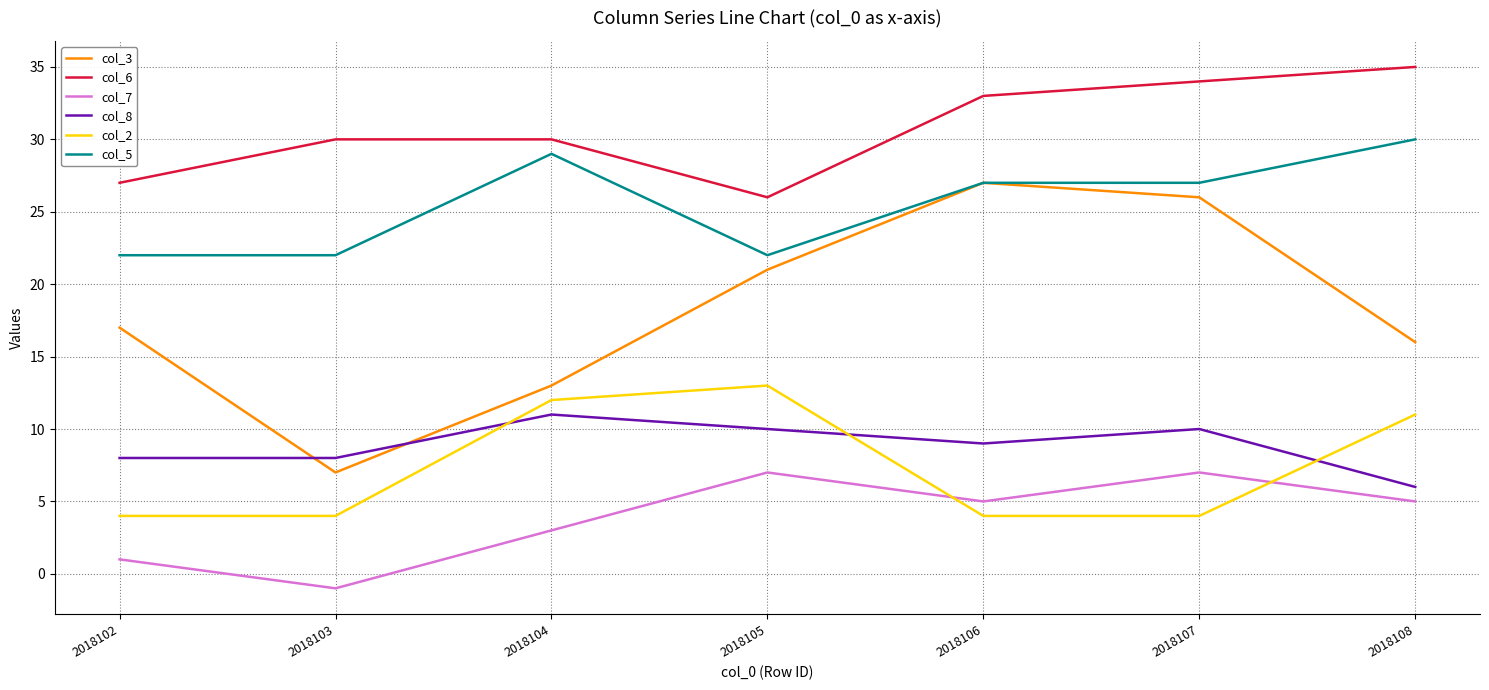

Rank the series by their maximum value, from lowest to highest.

col_7, col_8, col_2, col_3, col_5, col_6